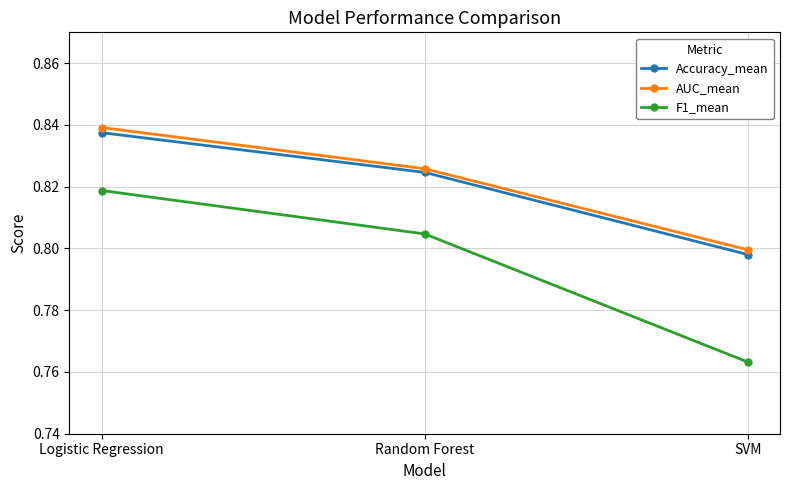

How many lines are shown in the chart?

3